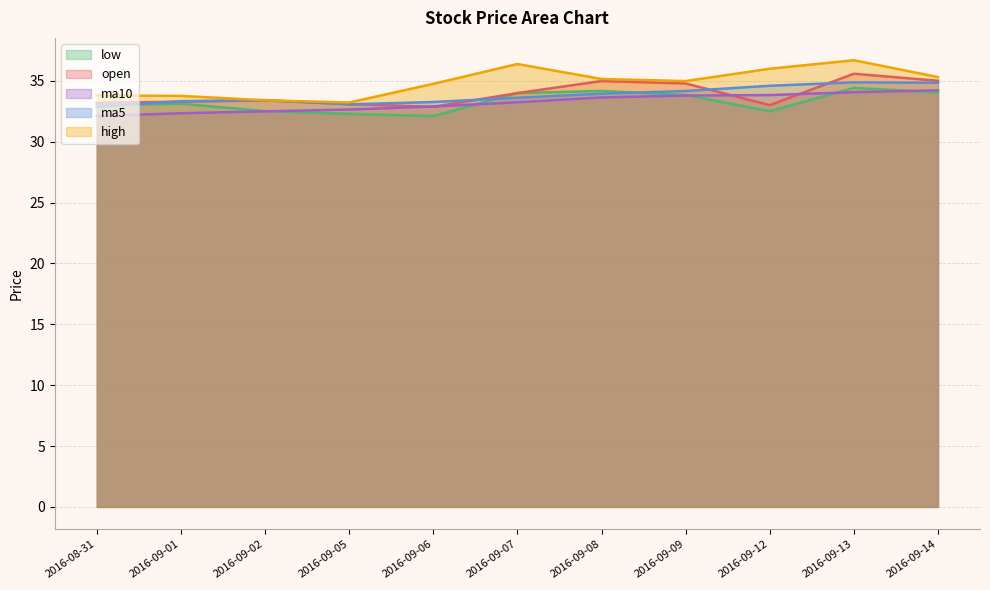

The ma5 series shows 34.8 at 2016-09-14. True or false?

True